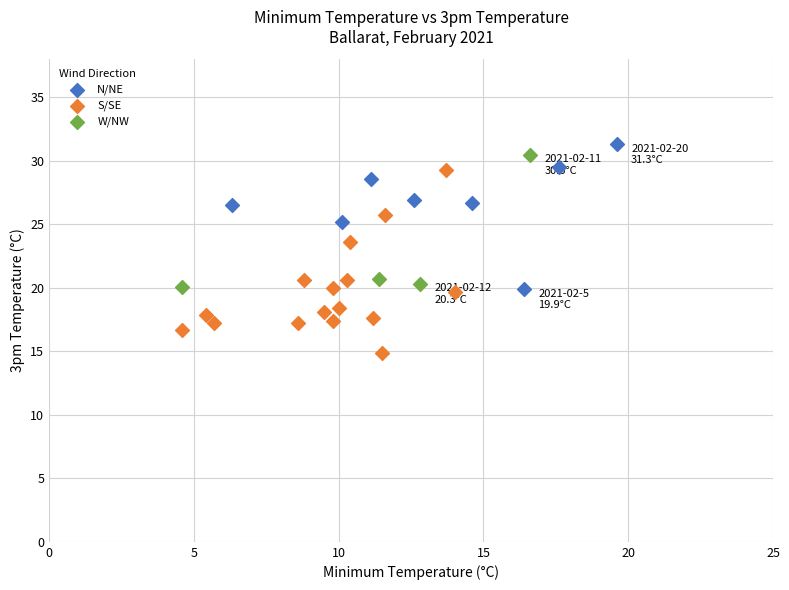

Which series contains the lowest Y value?

S/SE